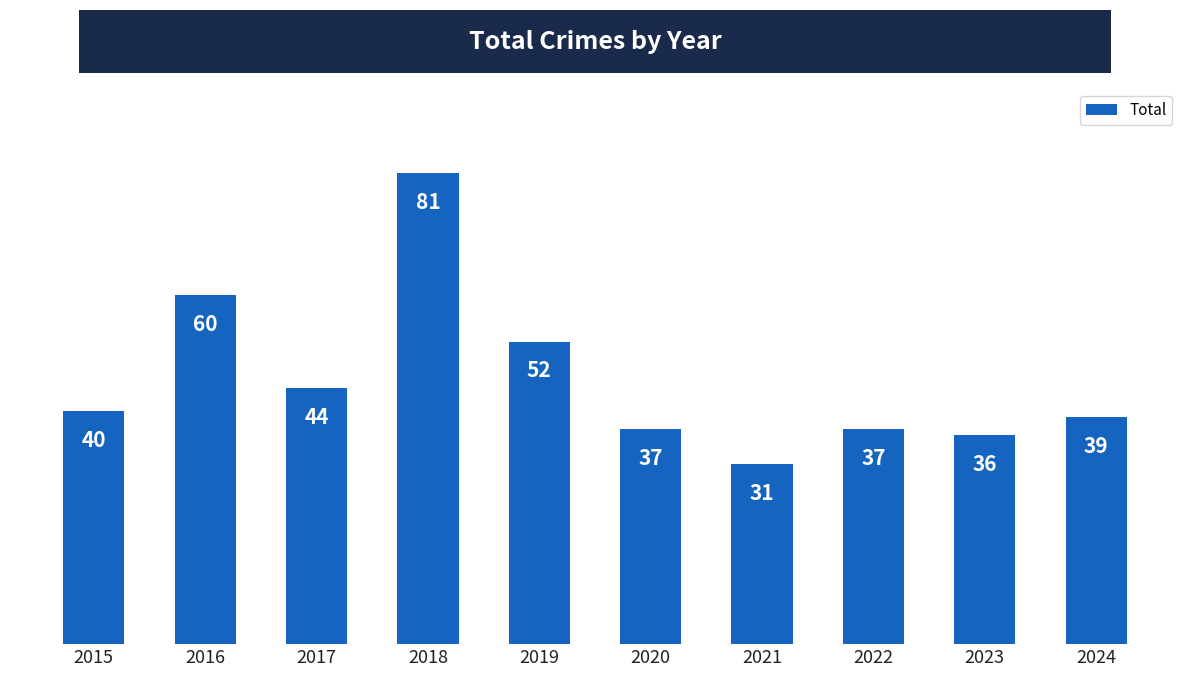

Which category has the highest value across all series?

2018